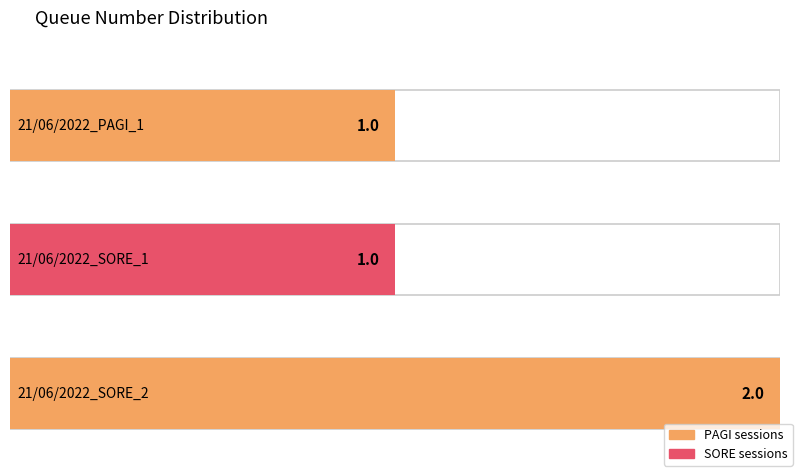

What is the change in value from 21/06/2022_PAGI_1 to 21/06/2022_SORE_2?

+1